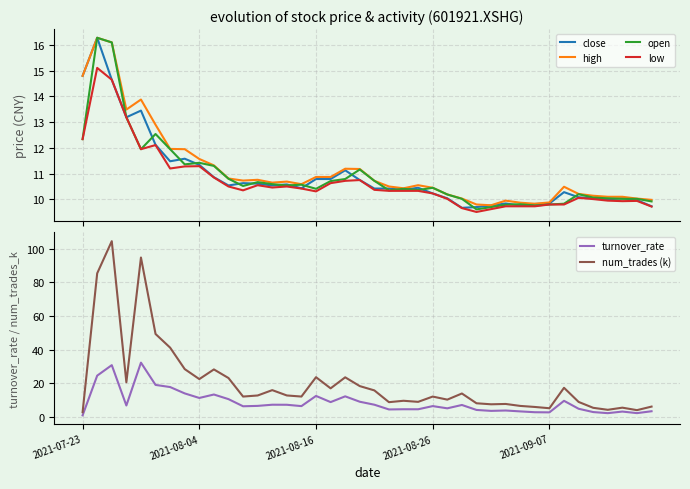

What are all the series names shown in the legend?

close, high, open, low, turnover_rate, num_trades (k)